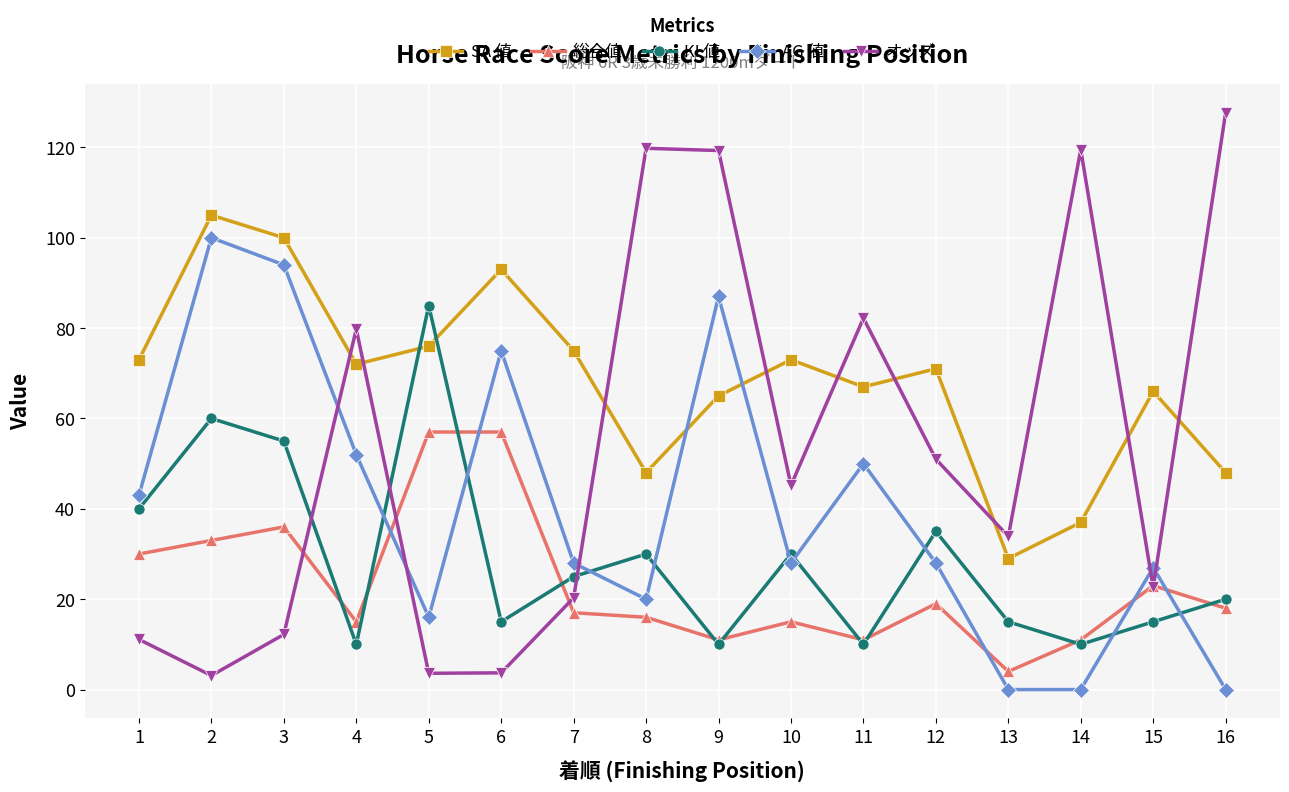

The オッズ series shows 42.4 at 11. True or false?

False